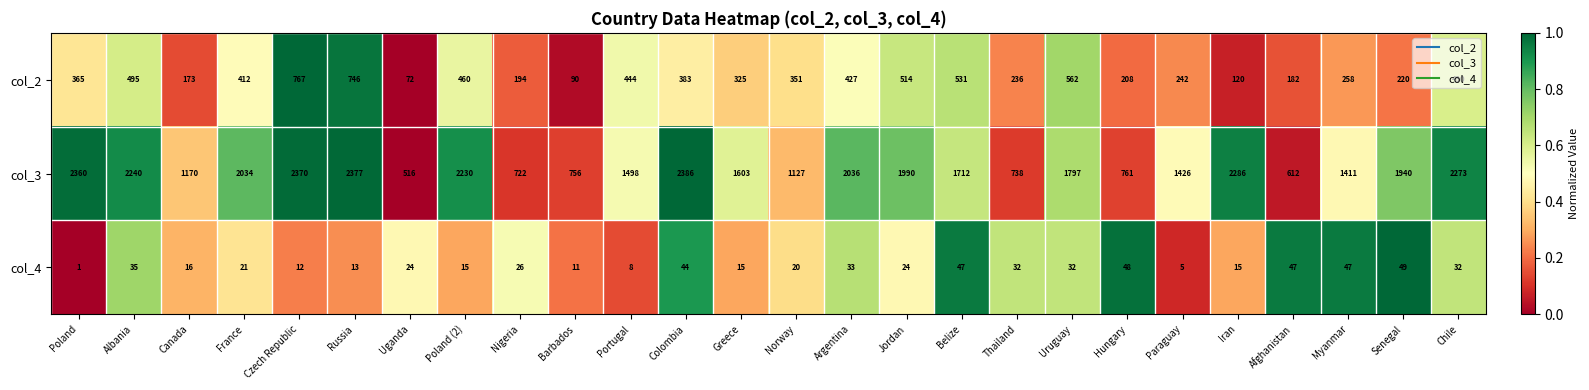

What is the maximum value shown in the chart?

2386